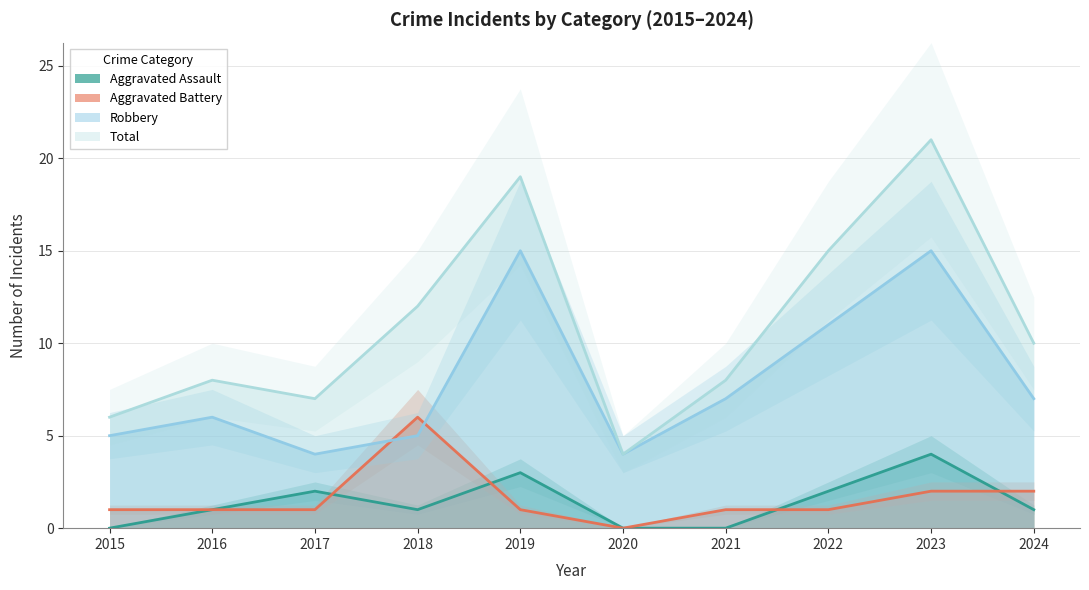

Where does the Aggravated Battery series first go above 1?

2018